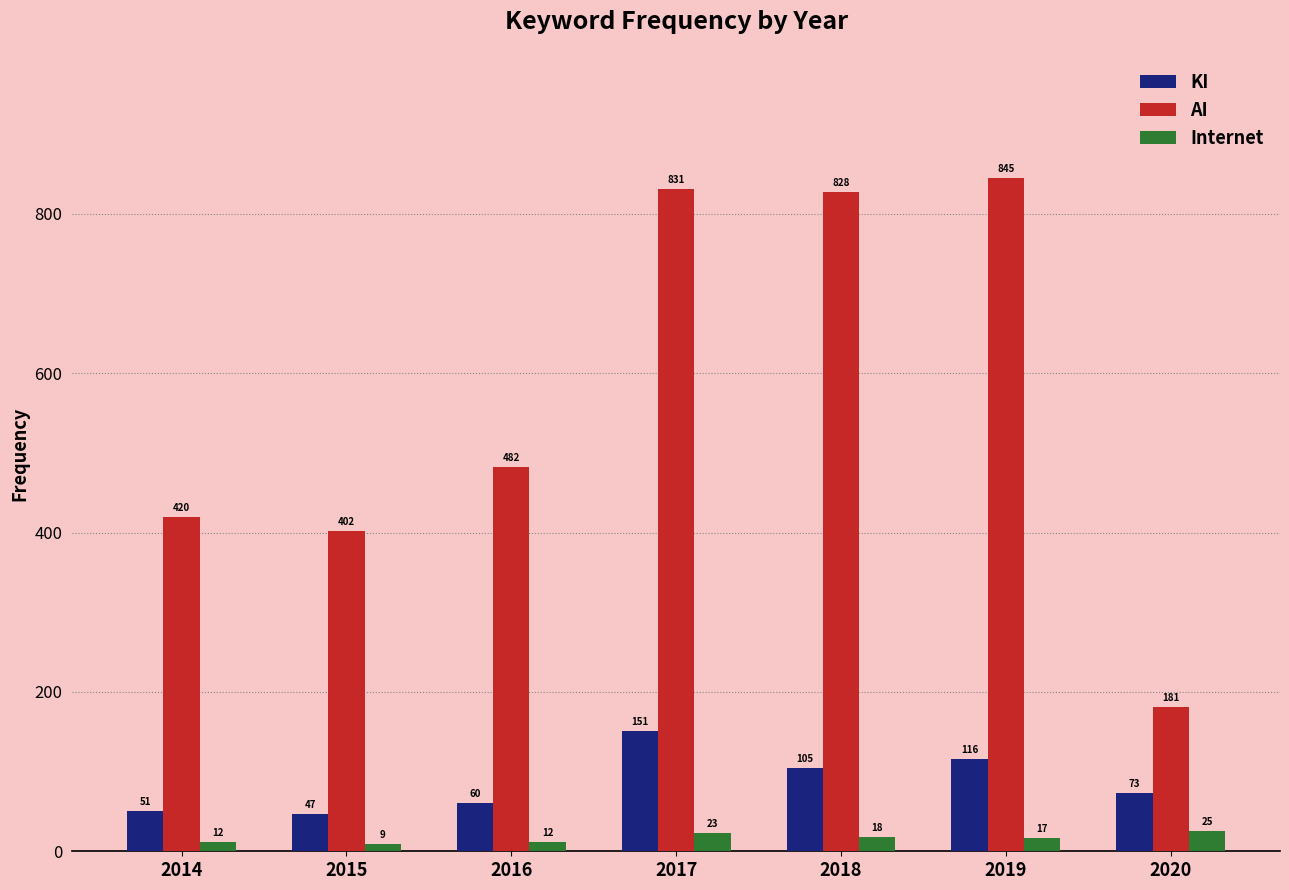

What is the greatest value displayed?

845